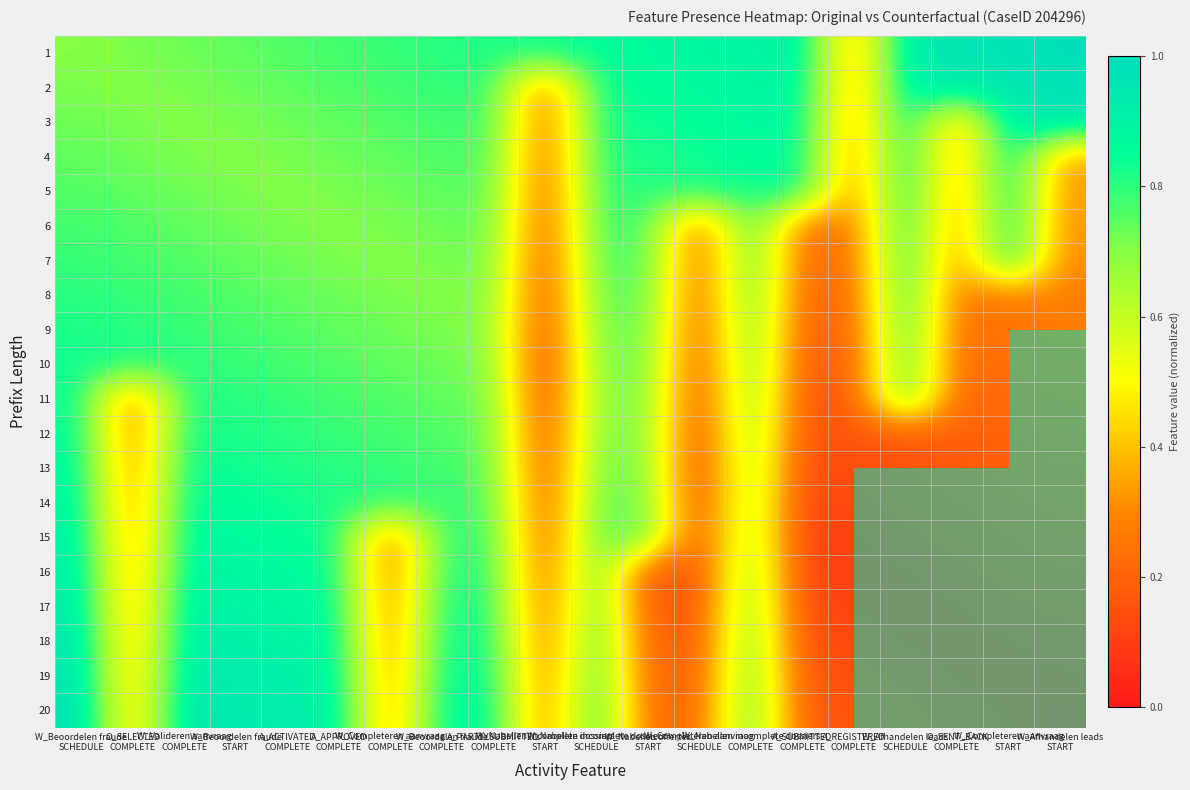

What is the smallest value displayed?

0.1